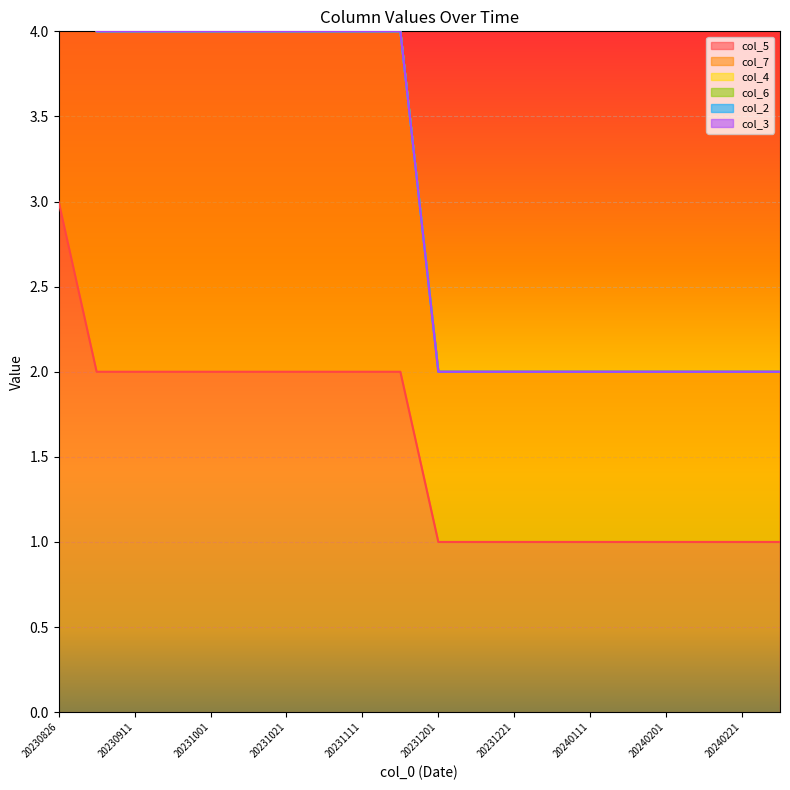

Rank the categories by col_7 value from highest to lowest.

20230826, 20230904, 20230911, 20230921, 20231001, 20231011, 20231021, 20231101, 20231111, 20231121, 20231201, 20231211, 20231221, 20240101, 20240111, 20240121, 20240201, 20240211, 20240221, 20240301